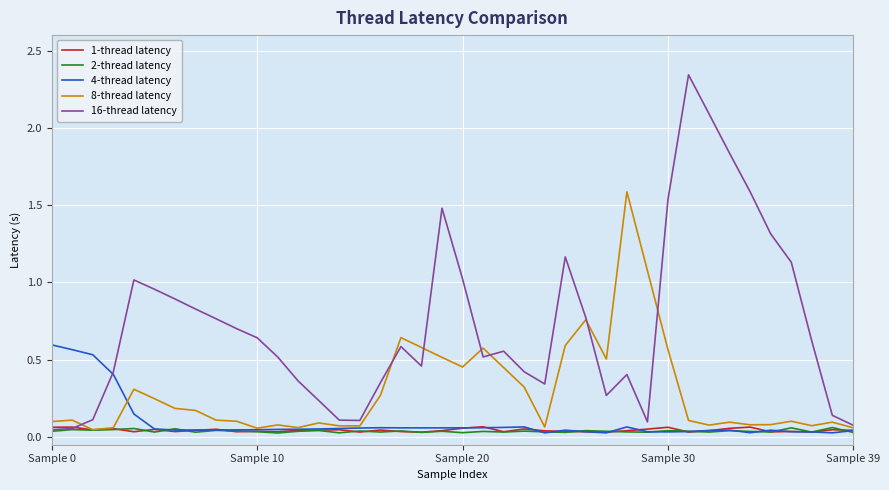

Which series has the largest range (max minus min)?

16-thread latency